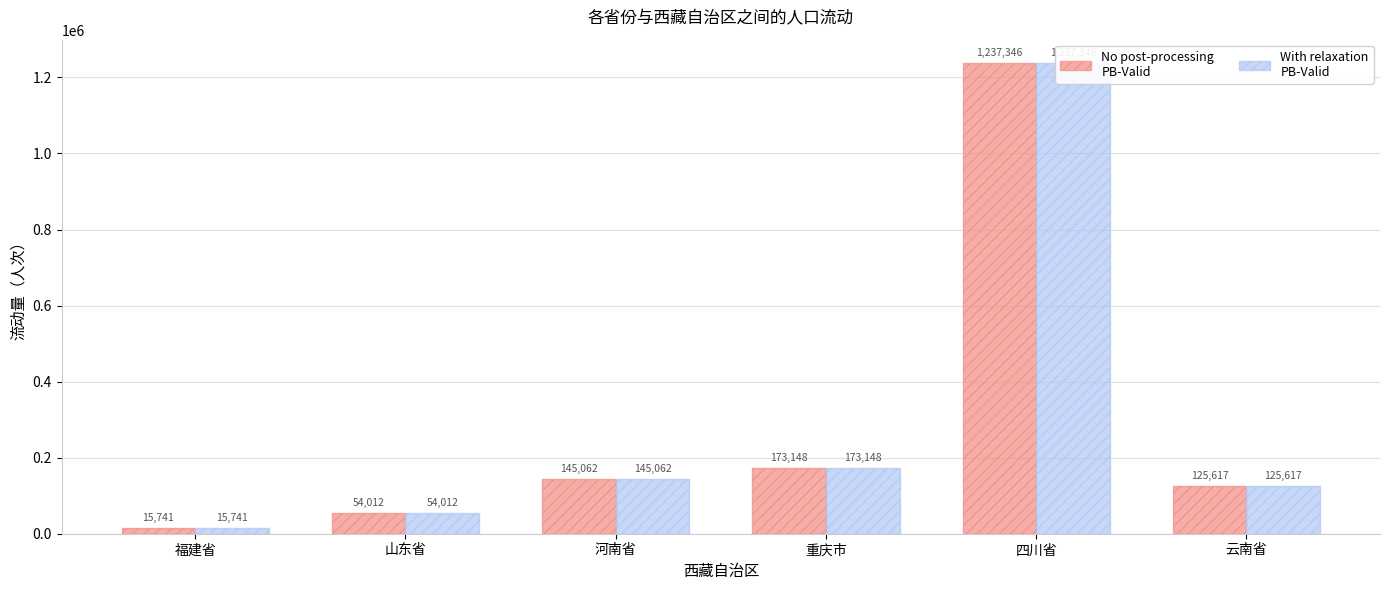

Which series has the largest total across all categories?

流动量 (No post-processing)